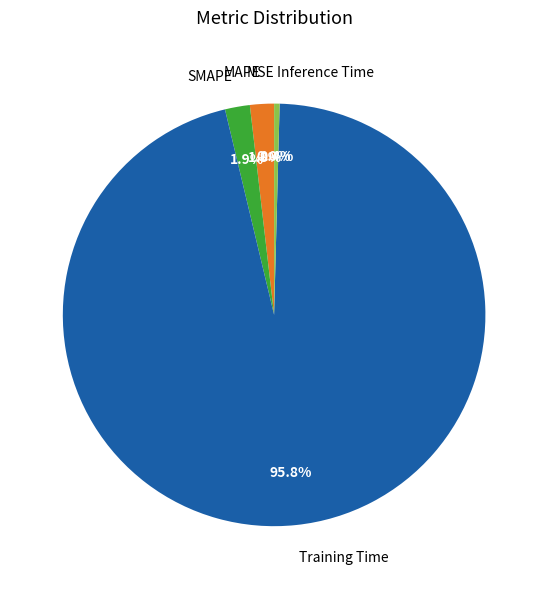

To the nearest percent, what portion does SMAPE represent?

2%